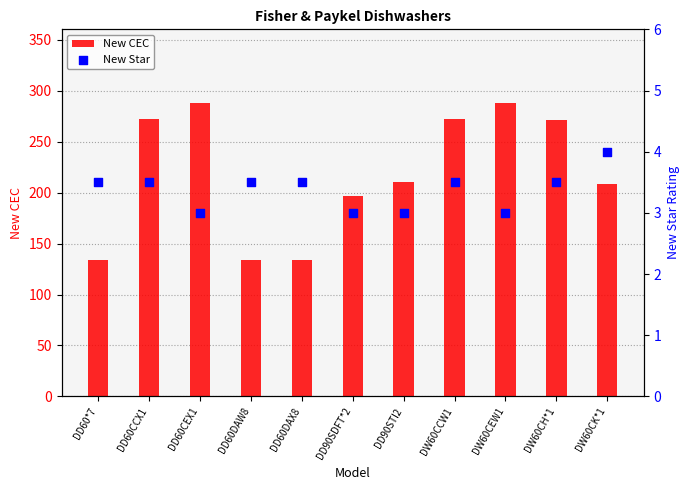

Which series reaches the minimum Y coordinate?

New Star